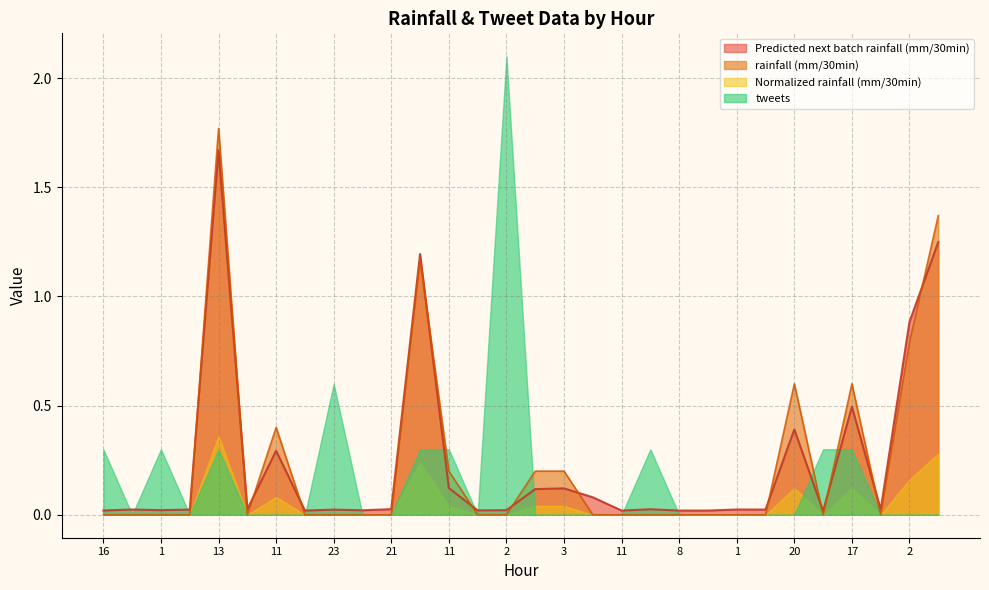

Which series has the largest range (max minus min)?

tweets